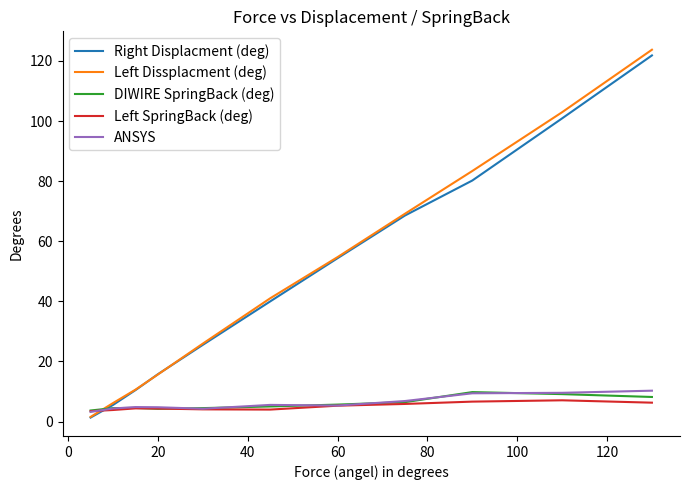

How many times do Left SpringBack (deg) and Right Displacment (deg) cross each other?

1